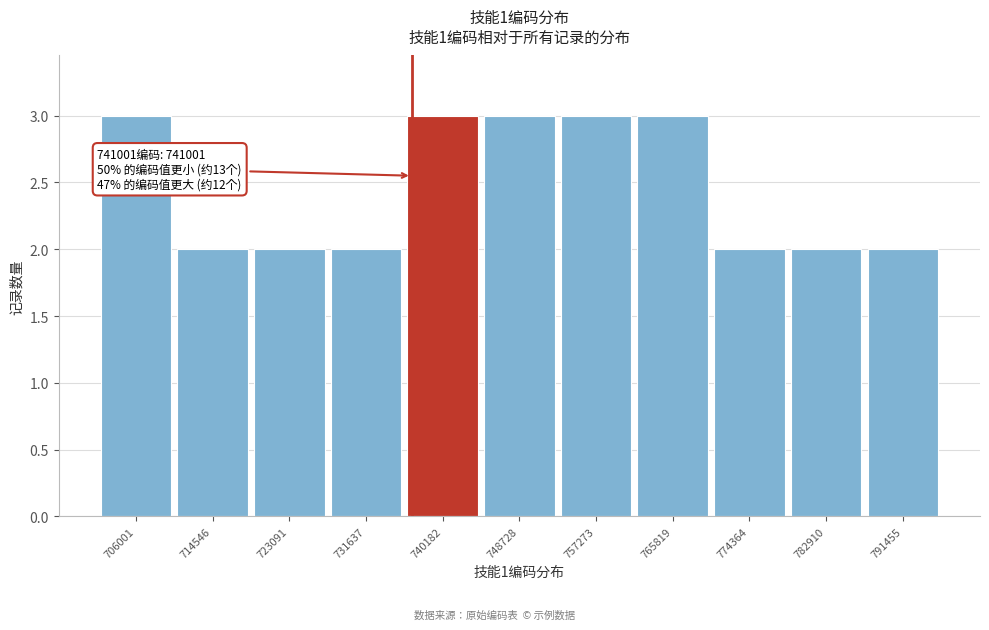

Reading right to left, transcribe all the data shown in this chart.

791455=2	782910=2	774364=2	765819=3	757273=3	748728=3	740182=3	731637=2	723091=2	714546=2	706001=3